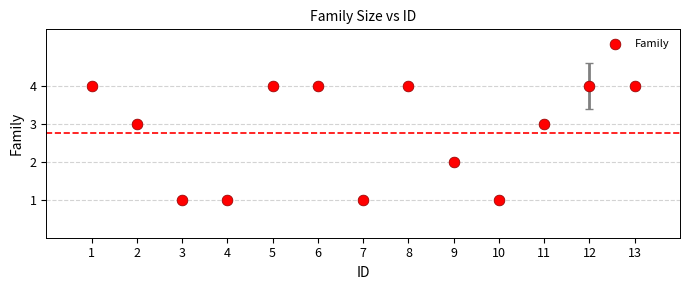

What is the range of X values (max minus min)?

12